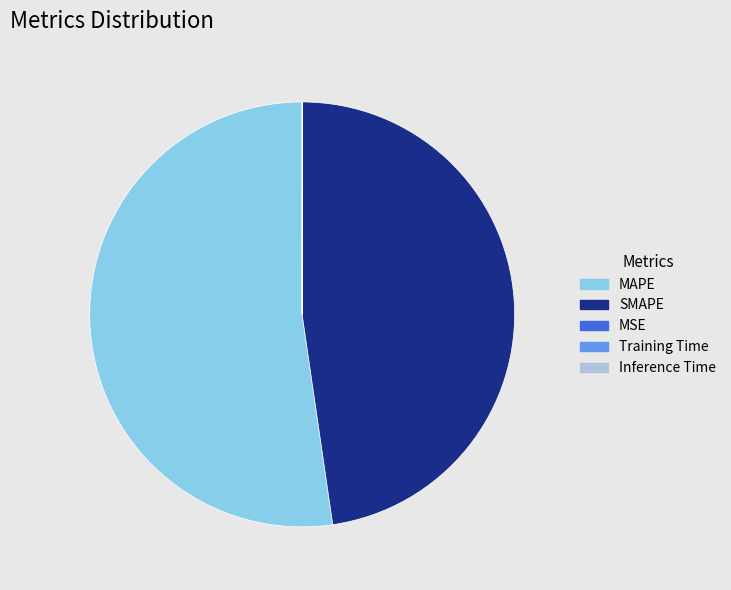

Between SMAPE and MAPE, which is larger?

MAPE